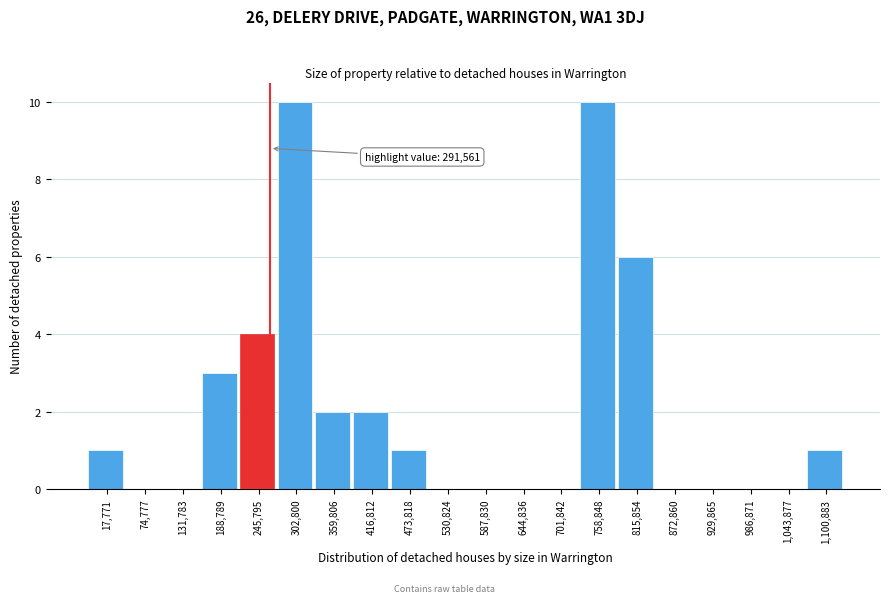

Reading left to right, list all the values displayed in this chart.

17,771=1	74,777=0	131,783=0	188,789=3	245,795=4	302,800=10	359,806=2	416,812=2	473,818=1	530,824=0	587,830=0	644,836=0	701,842=0	758,848=10	815,854=6	872,860=0	929,865=0	986,871=0	1,043,877=0	1,100,883=1